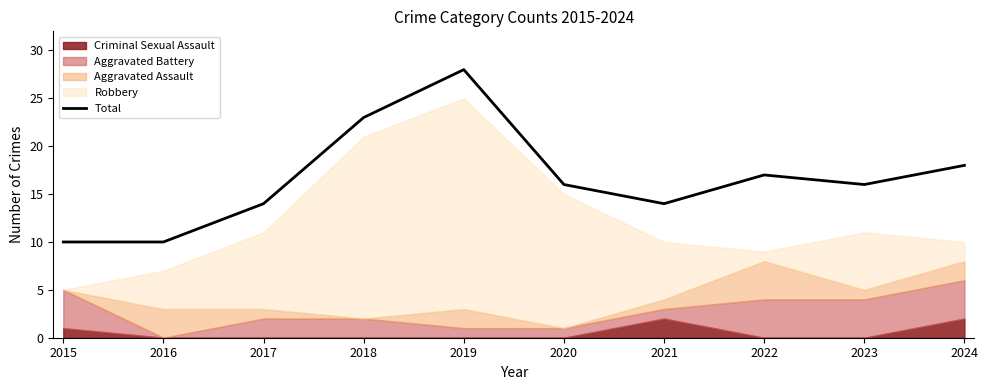

Reading left to right, list all the values displayed in this chart.

10	10	14	23	28	16	14	17	16	18